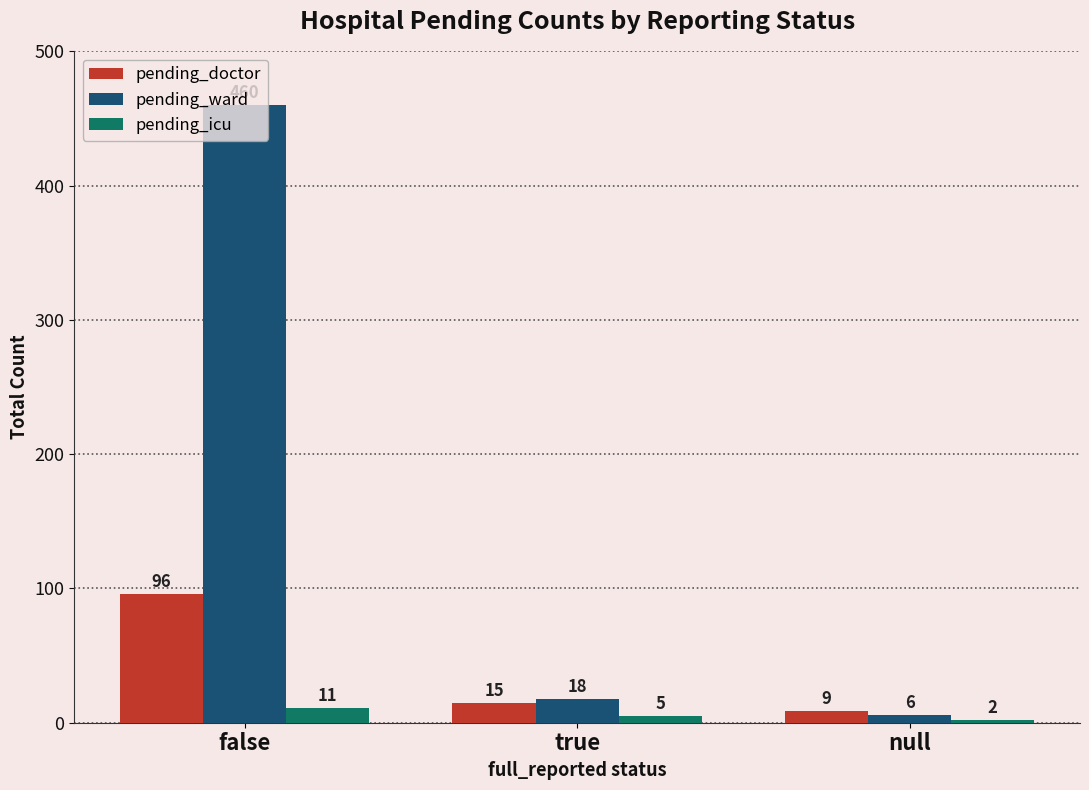

What is the sum of all pending_doctor values?

120